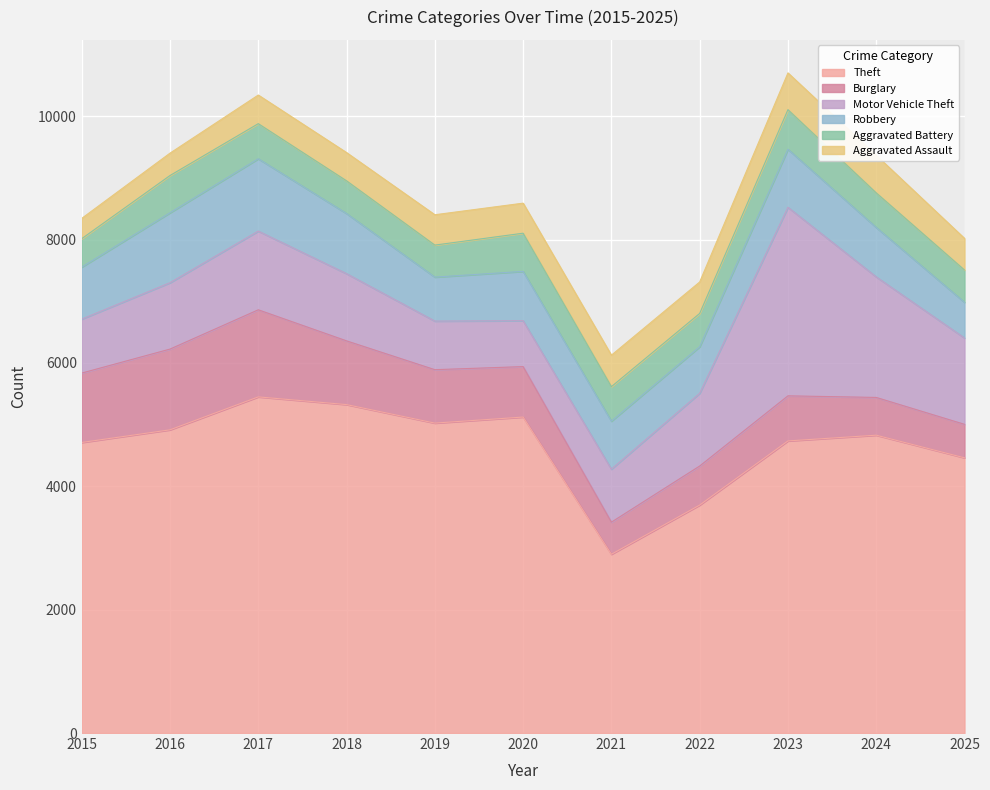

At which category does Aggravated Assault reach its first local valley?

2018